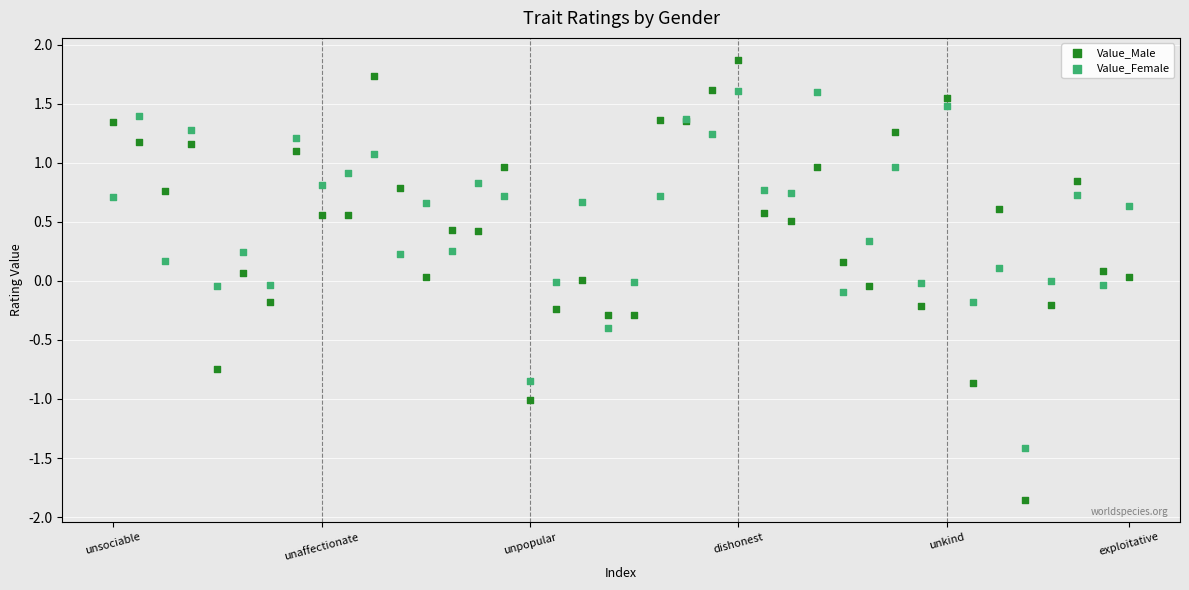

Which series contains the highest Y value?

Value_Male